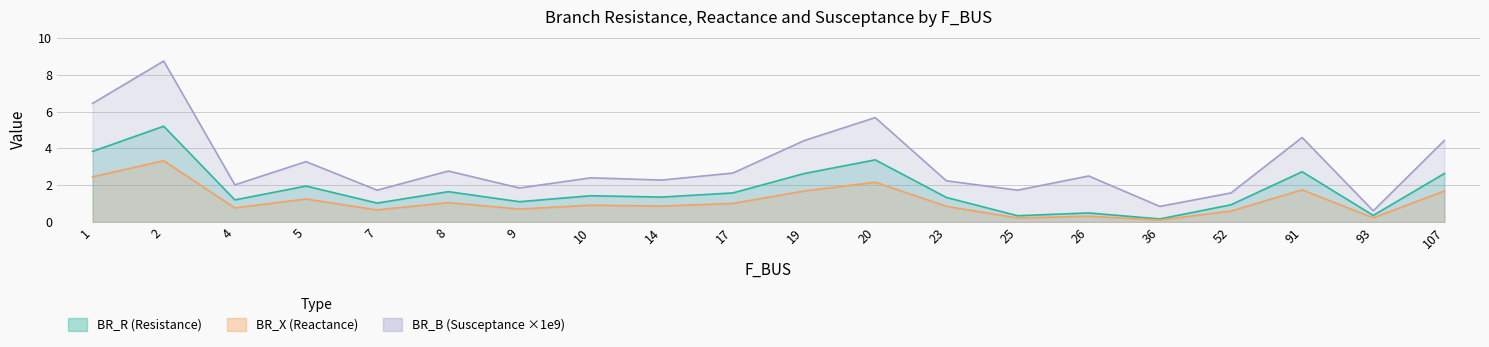

Which series has the largest total across all categories?

BR_B_scaled